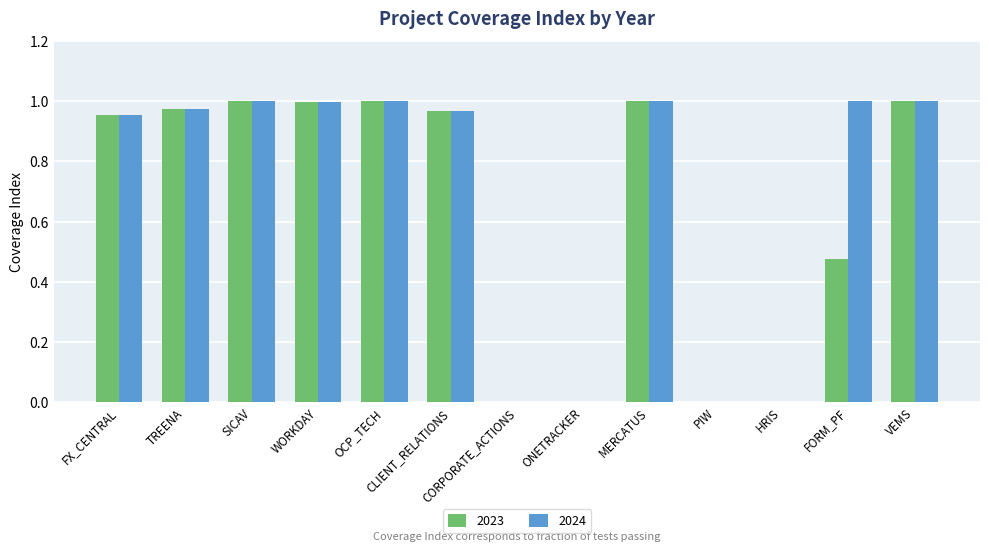

How many distinct data groups are displayed?

2